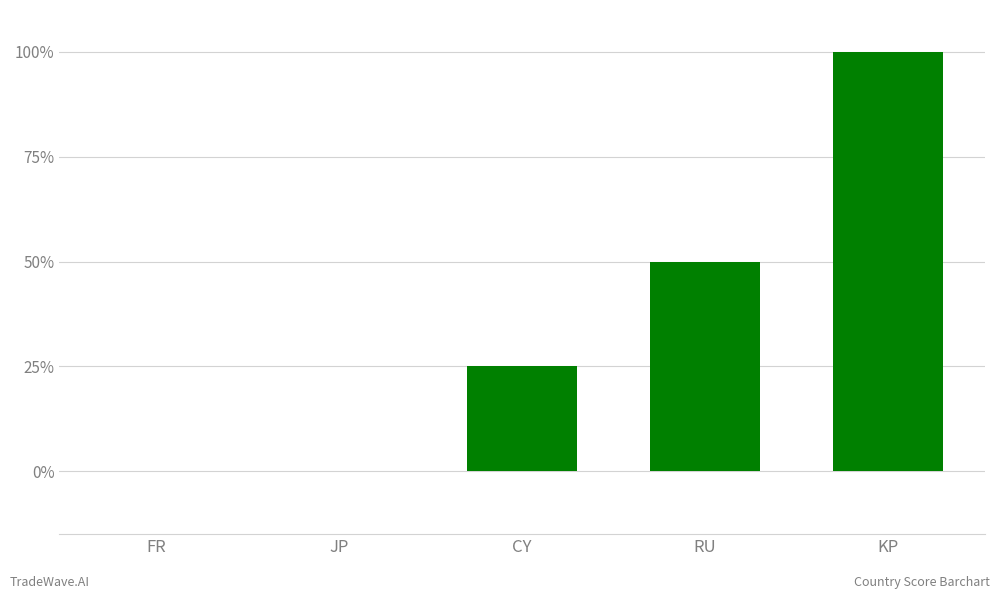

Between JP and RU, which is larger?

RU